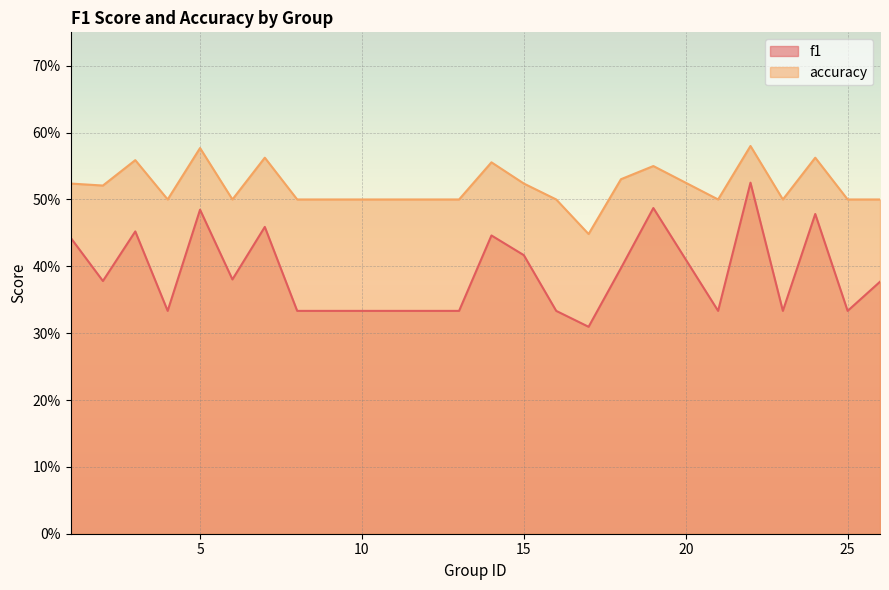

Is it true that f1 equals 0.4 at 18?

True